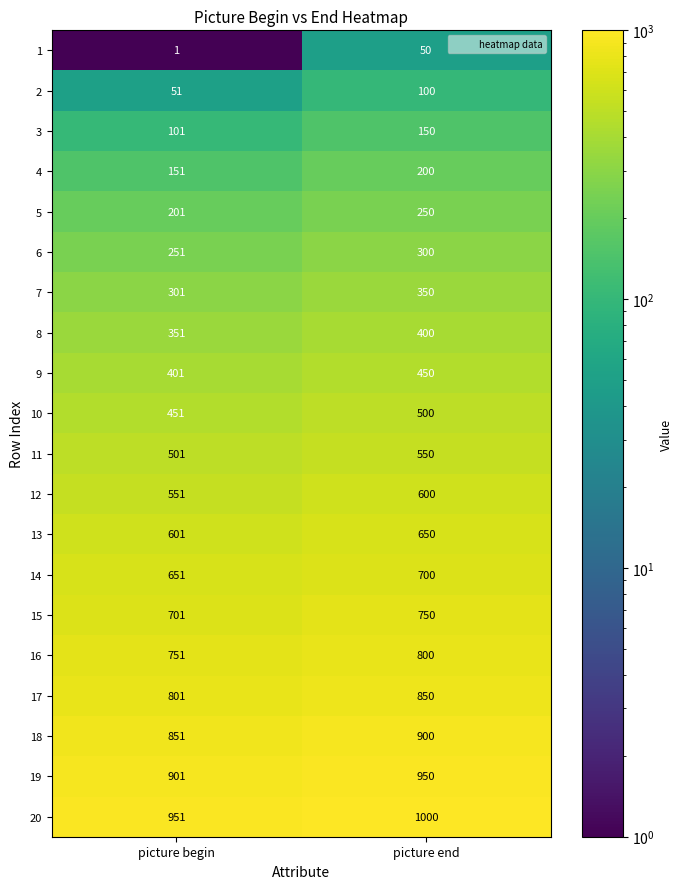

How many categories are shown in the chart?

2